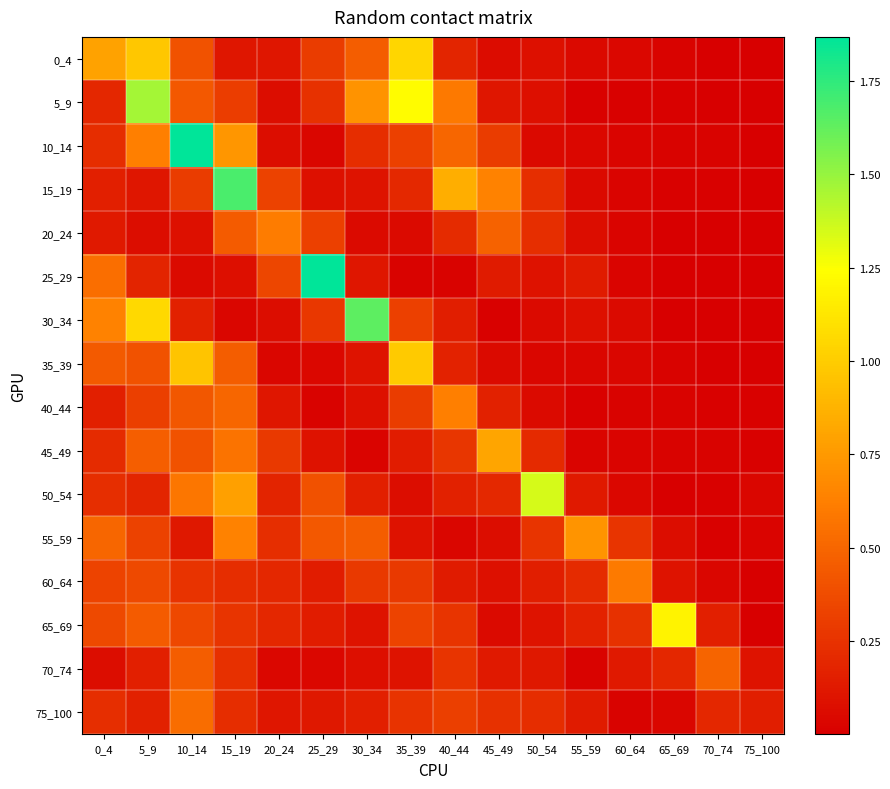

Reading left to right, extract all data points from this chart.

0_4: 0_4=0.8	5_9=1.0	10_14=0.4	15_19=0.1	20_24=0.1	25_29=0.3	30_34=0.5	35_39=1.0	40_44=0.2	45_49=0.1	50_54=0.1	55_59=0.0	60_64=0.0	65_69=0.0	70_74=0.0	75_100=0.0
5_9: 0_4=0.2	5_9=1.5	10_14=0.4	15_19=0.3	20_24=0.1	25_29=0.2	30_34=0.7	35_39=1.2	40_44=0.6	45_49=0.1	50_54=0.1	55_59=0.0	60_64=0.0	65_69=0.0	70_74=0.0	75_100=0.0
10_14: 0_4=0.2	5_9=0.6	10_14=1.9	15_19=0.7	20_24=0.1	25_29=0.0	30_34=0.2	35_39=0.3	40_44=0.5	45_49=0.3	50_54=0.0	55_59=0.0	60_64=0.0	65_69=0.0	70_74=0.0	75_100=0.0
15_19: 0_4=0.2	5_9=0.1	10_14=0.3	15_19=1.7	20_24=0.3	25_29=0.1	30_34=0.1	35_39=0.2	40_44=0.8	45_49=0.6	50_54=0.2	55_59=0.0	60_64=0.0	65_69=0.0	70_74=0.0	75_100=0.0
20_24: 0_4=0.1	5_9=0.1	10_14=0.1	15_19=0.5	20_24=0.6	25_29=0.3	30_34=0.1	35_39=0.1	40_44=0.2	45_49=0.5	50_54=0.2	55_59=0.1	60_64=0.0	65_69=0.0	70_74=0.0	75_100=0.0
25_29: 0_4=0.5	5_9=0.2	10_14=0.1	15_19=0.1	20_24=0.3	25_29=1.9	30_34=0.1	35_39=0.0	40_44=0.0	45_49=0.1	50_54=0.1	55_59=0.1	60_64=0.0	65_69=0.0	70_74=0.0	75_100=0.0
30_34: 0_4=0.6	5_9=1.1	10_14=0.2	15_19=0.0	20_24=0.1	25_29=0.3	30_34=1.6	35_39=0.3	40_44=0.2	45_49=0.0	50_54=0.1	55_59=0.1	60_64=0.1	65_69=0.0	70_74=0.0	75_100=0.0
35_39: 0_4=0.4	5_9=0.4	10_14=1.0	15_19=0.5	20_24=0.0	25_29=0.0	30_34=0.1	35_39=1.0	40_44=0.2	45_49=0.1	50_54=0.0	55_59=0.0	60_64=0.0	65_69=0.0	70_74=0.0	75_100=0.0
40_44: 0_4=0.2	5_9=0.3	10_14=0.4	15_19=0.5	20_24=0.1	25_29=0.0	30_34=0.1	35_39=0.3	40_44=0.6	45_49=0.2	50_54=0.1	55_59=0.0	60_64=0.0	65_69=0.0	70_74=0.0	75_100=0.0
45_49: 0_4=0.2	5_9=0.5	10_14=0.4	15_19=0.6	20_24=0.3	25_29=0.1	30_34=0.0	35_39=0.1	40_44=0.3	45_49=0.8	50_54=0.2	55_59=0.0	60_64=0.0	65_69=0.0	70_74=0.0	75_100=0.0
50_54: 0_4=0.2	5_9=0.2	10_14=0.6	15_19=0.8	20_24=0.2	25_29=0.4	30_34=0.2	35_39=0.1	40_44=0.2	45_49=0.2	50_54=1.3	55_59=0.1	60_64=0.0	65_69=0.0	70_74=0.0	75_100=0.0
55_59: 0_4=0.5	5_9=0.3	10_14=0.1	15_19=0.6	20_24=0.2	25_29=0.4	30_34=0.5	35_39=0.1	40_44=0.0	45_49=0.1	50_54=0.3	55_59=0.7	60_64=0.3	65_69=0.1	70_74=0.0	75_100=0.0
60_64: 0_4=0.3	5_9=0.4	10_14=0.3	15_19=0.2	20_24=0.2	25_29=0.1	30_34=0.3	35_39=0.3	40_44=0.1	45_49=0.1	50_54=0.2	55_59=0.2	60_64=0.6	65_69=0.1	70_74=0.0	75_100=0.0
65_69: 0_4=0.4	5_9=0.5	10_14=0.4	15_19=0.3	20_24=0.2	25_29=0.1	30_34=0.1	35_39=0.3	40_44=0.3	45_49=0.1	50_54=0.1	55_59=0.2	60_64=0.2	65_69=1.2	70_74=0.2	75_100=0.0
70_74: 0_4=0.1	5_9=0.2	10_14=0.5	15_19=0.2	20_24=0.0	25_29=0.0	30_34=0.1	35_39=0.1	40_44=0.3	45_49=0.1	50_54=0.1	55_59=0.0	60_64=0.1	65_69=0.2	70_74=0.5	75_100=0.1
75_100: 0_4=0.2	5_9=0.2	10_14=0.5	15_19=0.2	20_24=0.1	25_29=0.1	30_34=0.2	35_39=0.3	40_44=0.3	45_49=0.2	50_54=0.2	55_59=0.1	60_64=0.0	65_69=0.0	70_74=0.2	75_100=0.2